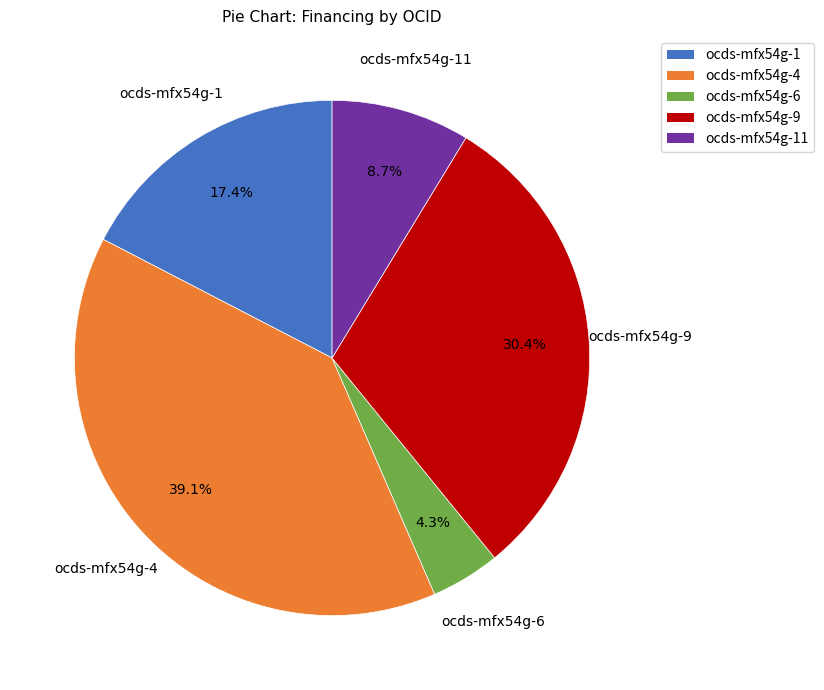

Is it true that ocds-mfx54g-11 is 1% of the pie?

False